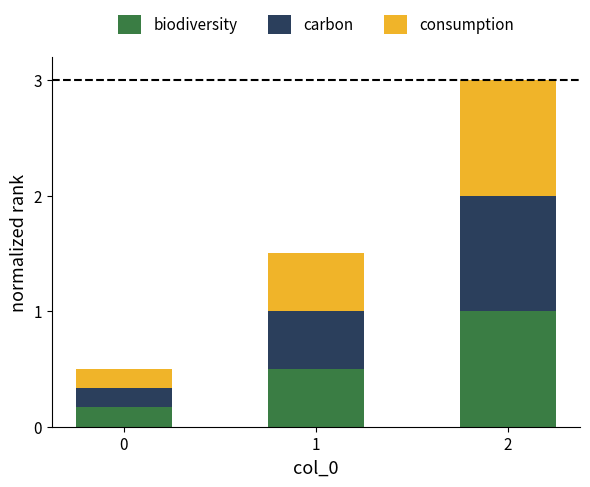

What is the total value across all series at 1?

1.5